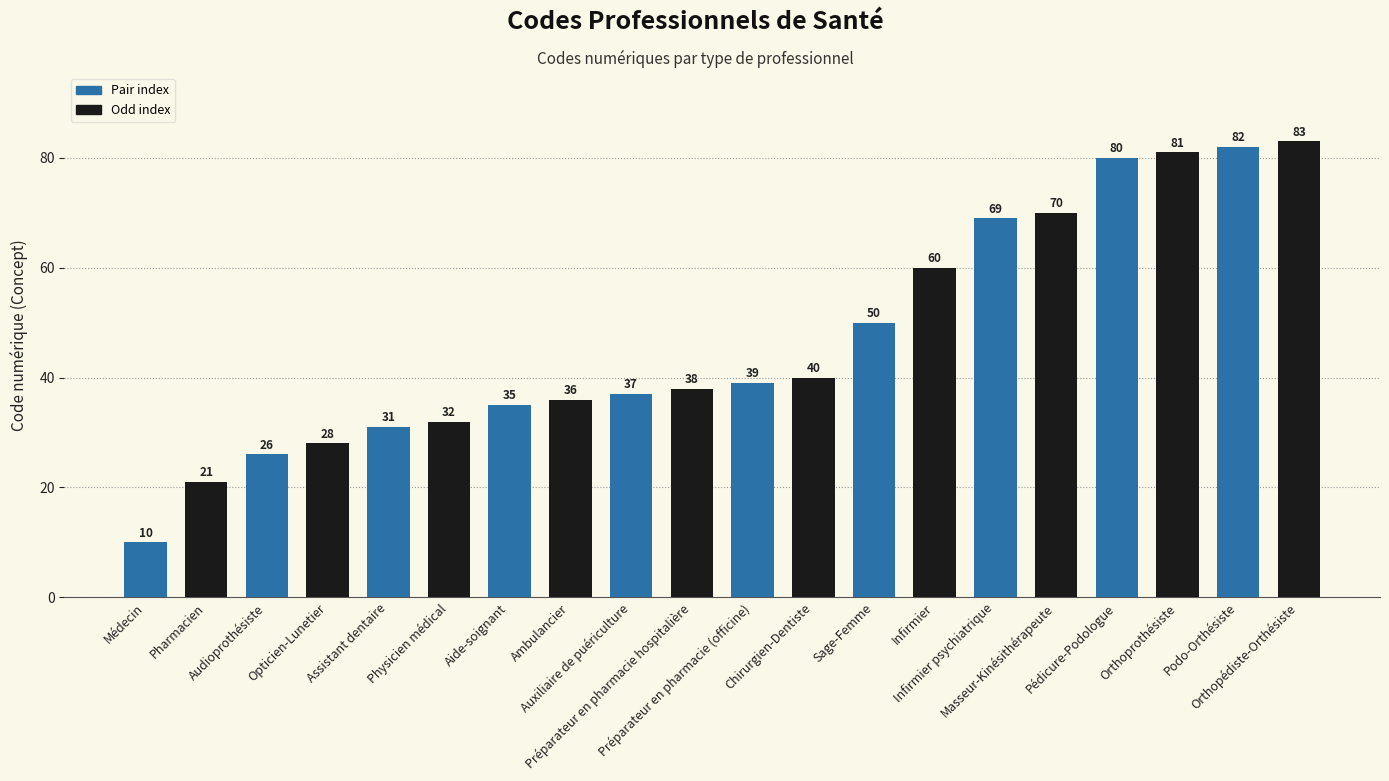

What is the label of the 2nd bar from the left?

Pharmacien